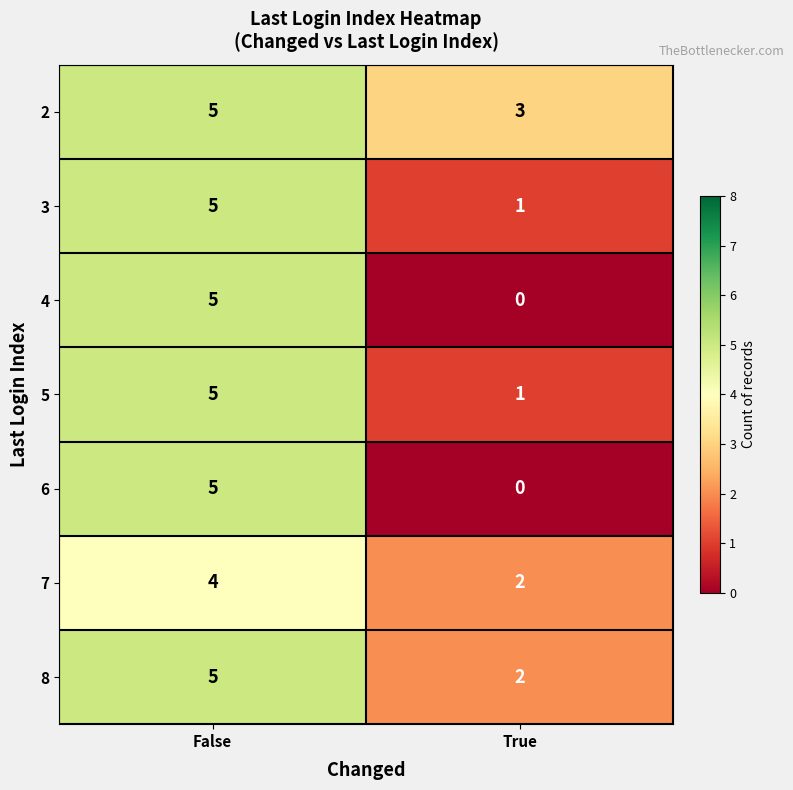

True or false: 6 has a value of 0 at True.

True